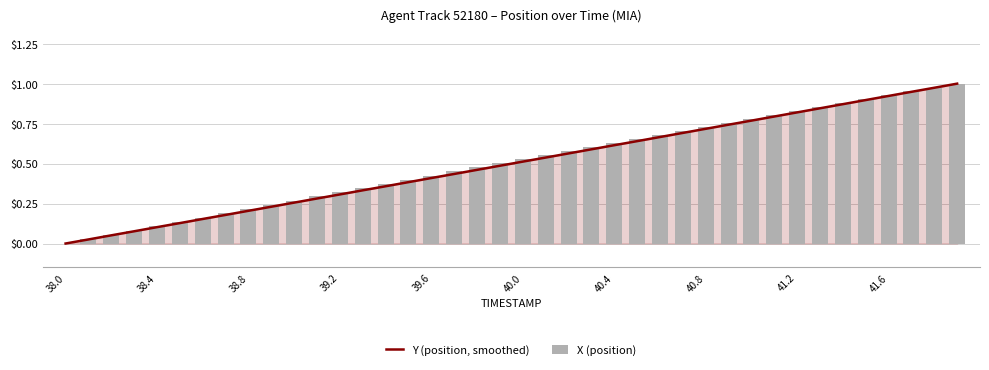

Rank the series by their maximum value, from highest to lowest.

Y (position, smoothed), X (position)